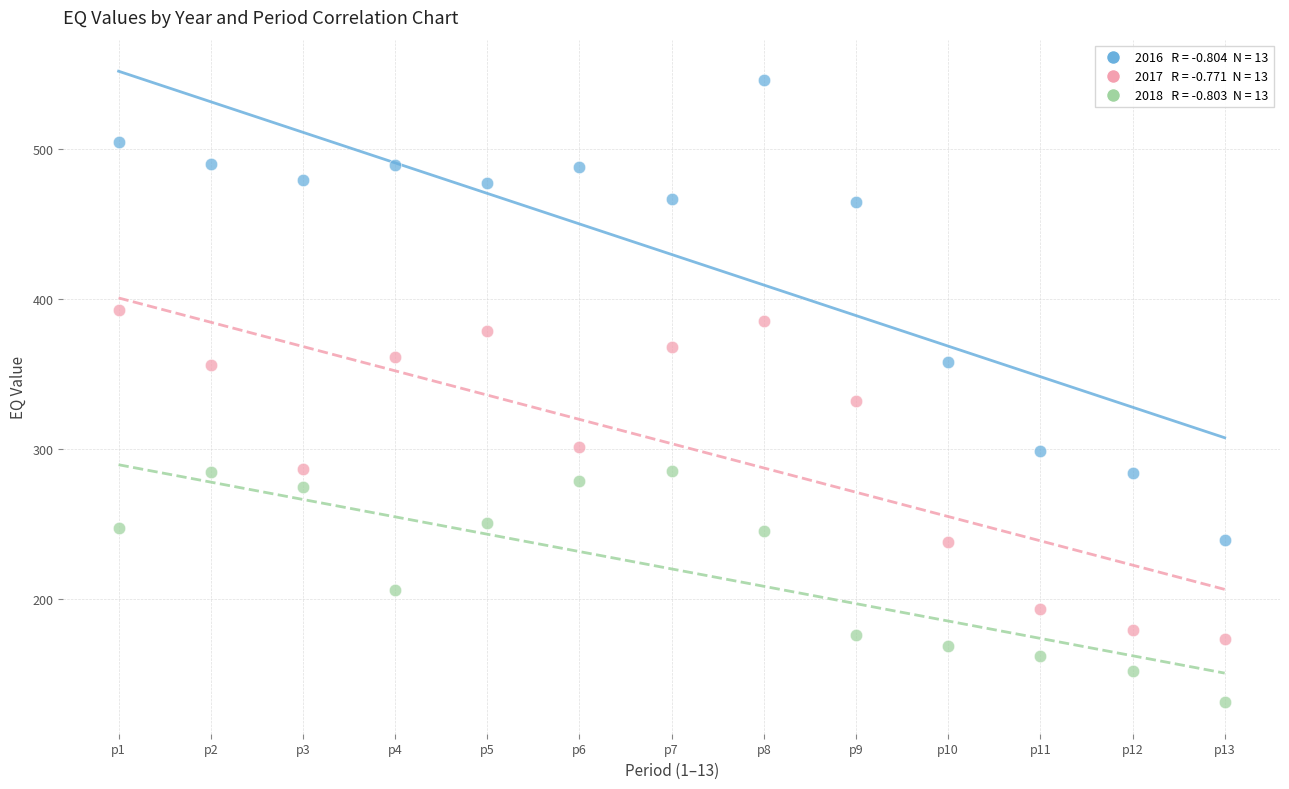

Across all series, what Y value is closest to 338?

332.2